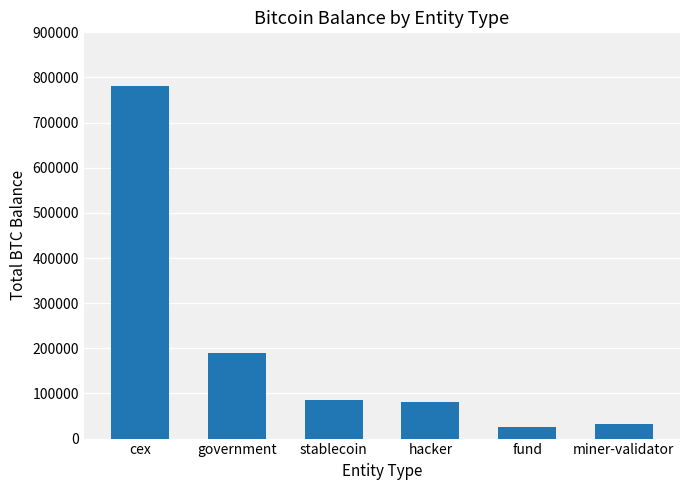

Reading left to right, list all the values displayed in this chart.

cex=780426.1	government=189235.9	stablecoin=86335.5	hacker=79957.3	fund=25555.7	miner-validator=31643.4